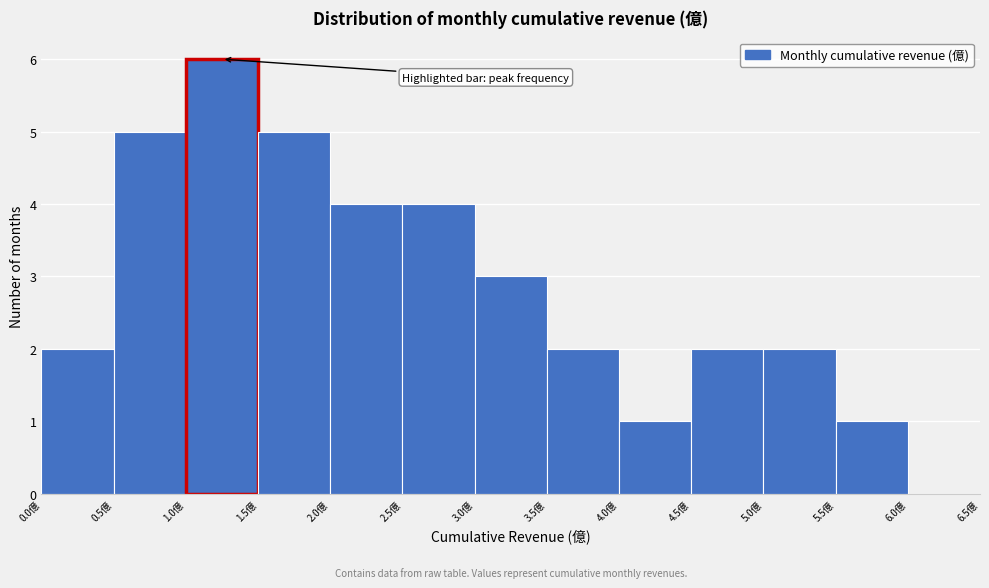

Reading left to right, list every bar in this chart as the range it spans on the x-axis followed by its height. The values are not printed on the chart, so give them approximately, as read against the axis.

0.0 to 0.5: 2
0.5 to 1.0: 5
1.0 to 1.5: 6
1.5 to 2.0: 5
2.0 to 2.5: 4
2.5 to 3.0: 4
3.0 to 3.5: 3
3.5 to 4.0: 2
4.0 to 4.5: 1
4.5 to 5.0: 2
5.0 to 5.5: 2
5.5 to 6.0: 1